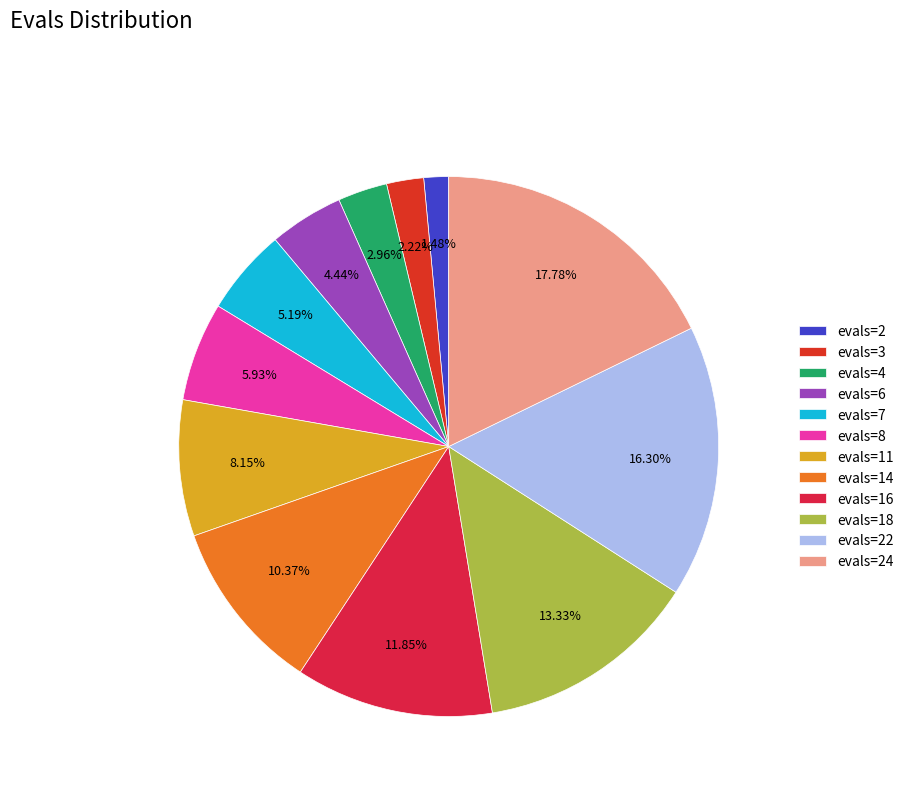

The evals=24 slice represents 6% of the pie. True or false?

False